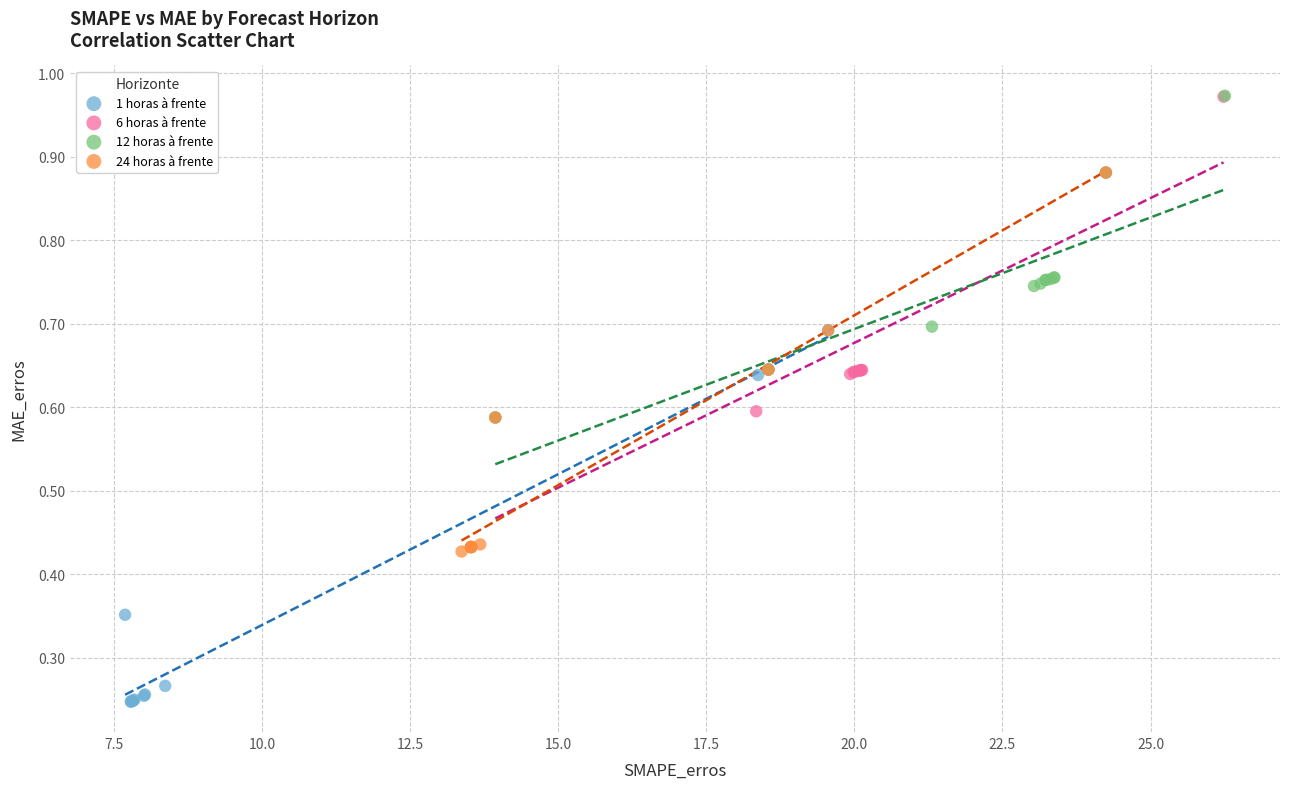

Which series reaches the minimum Y coordinate?

1 horas à frente